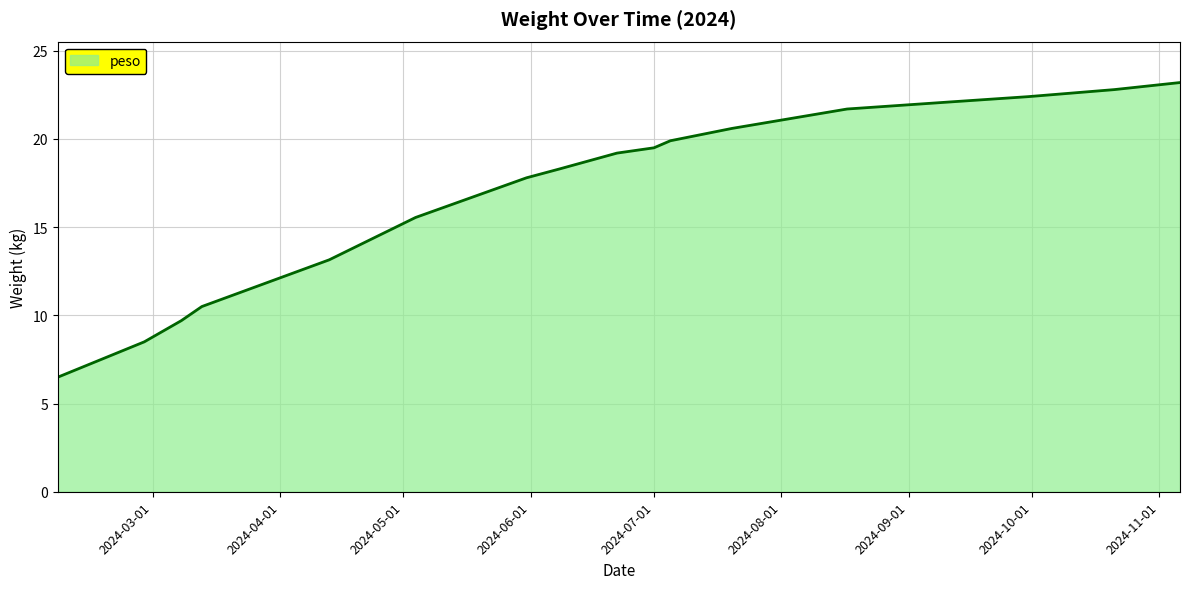

What is the difference between the maximum and minimum values?

16.7